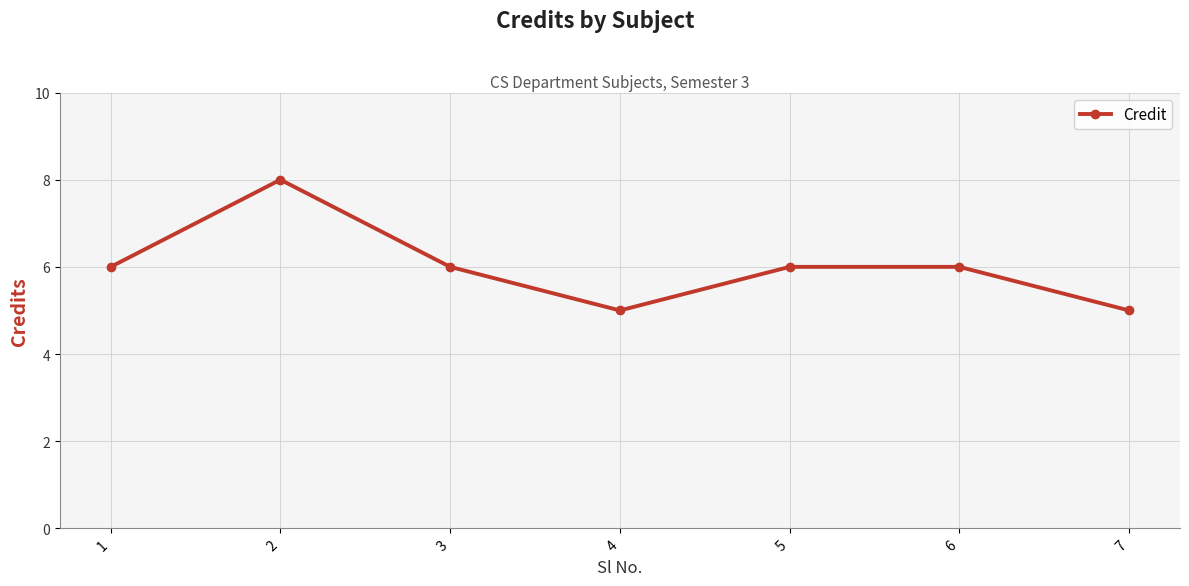

Reading right to left, list all the values displayed in this chart.

5	6	6	5	6	8	6